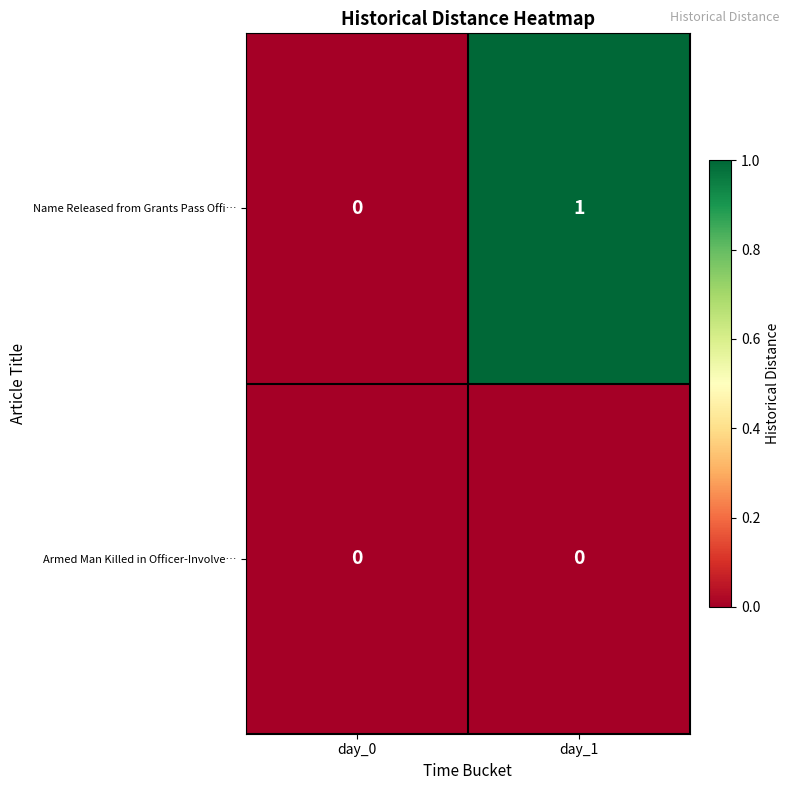

Reading left to right, extract all data points from this chart.

Name Released from Grants Pass Offi…: 0	1
Armed Man Killed in Officer-Involve…: 0	0